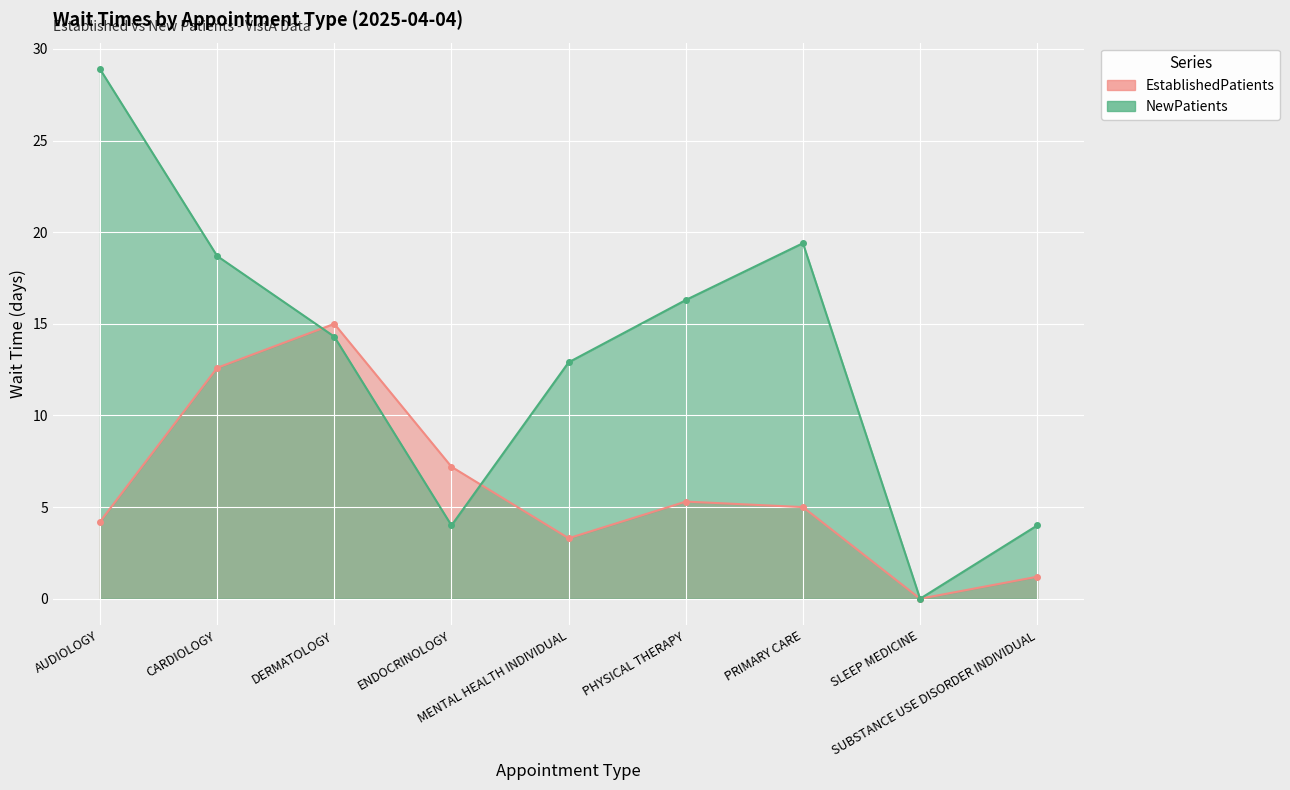

Which series has the largest total across all categories?

NewPatients